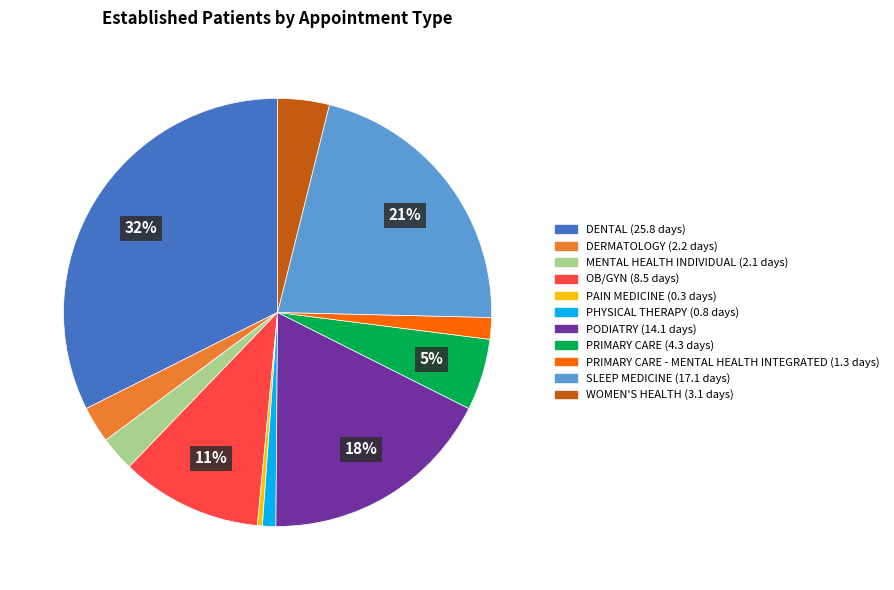

Is there a majority slice in this chart?

No